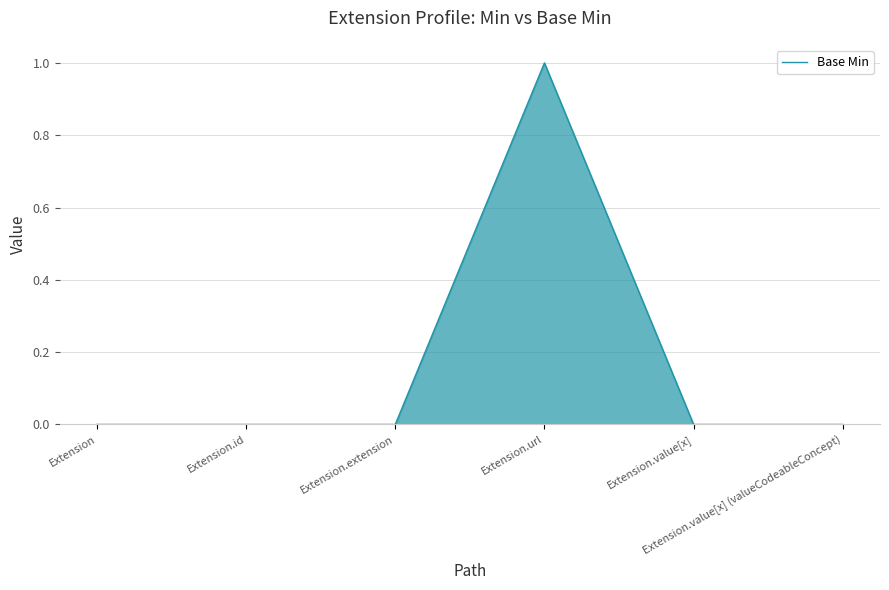

True or false: the data shows 1 at Extension.extension.

False